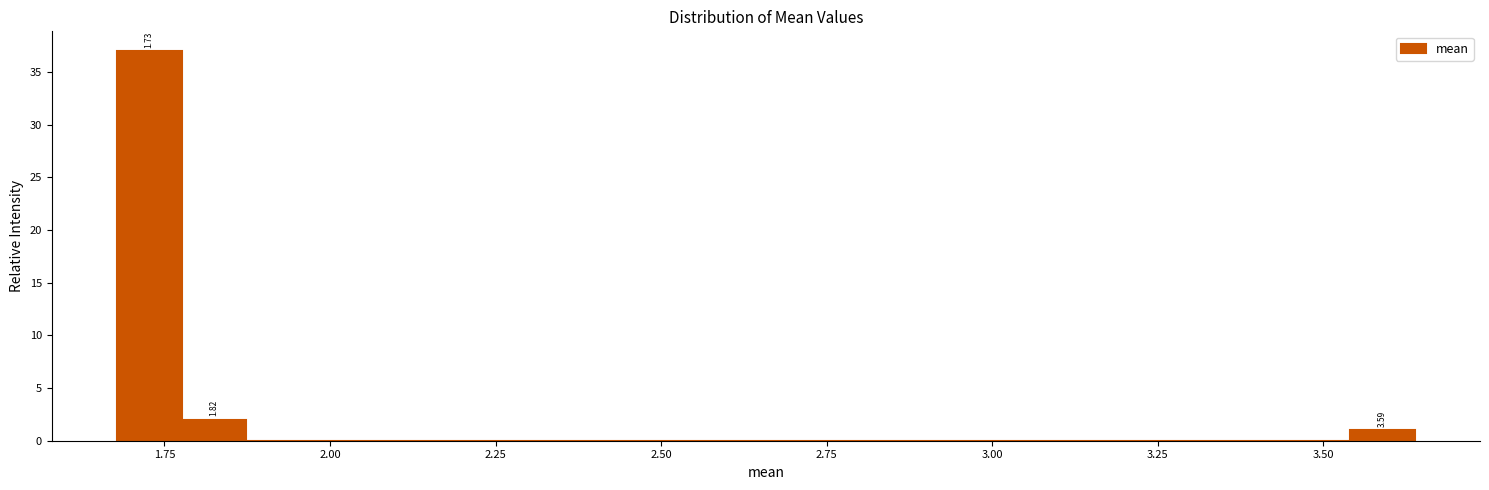

Read against the x-axis, roughly where is the centre of the tallest bar?

1.75